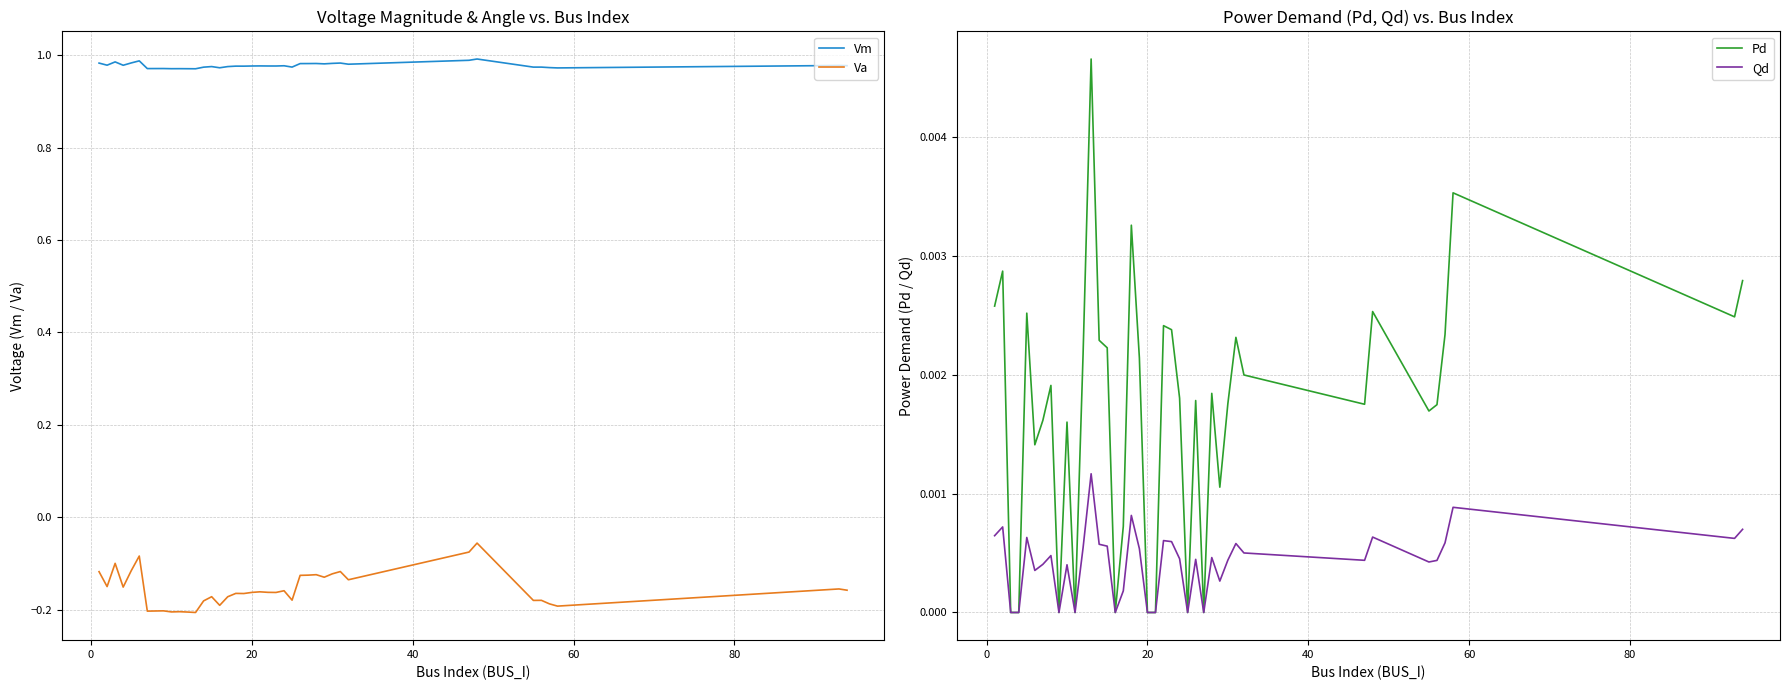

In Pd, how many points are higher than both neighbors (excluding endpoints)?

12